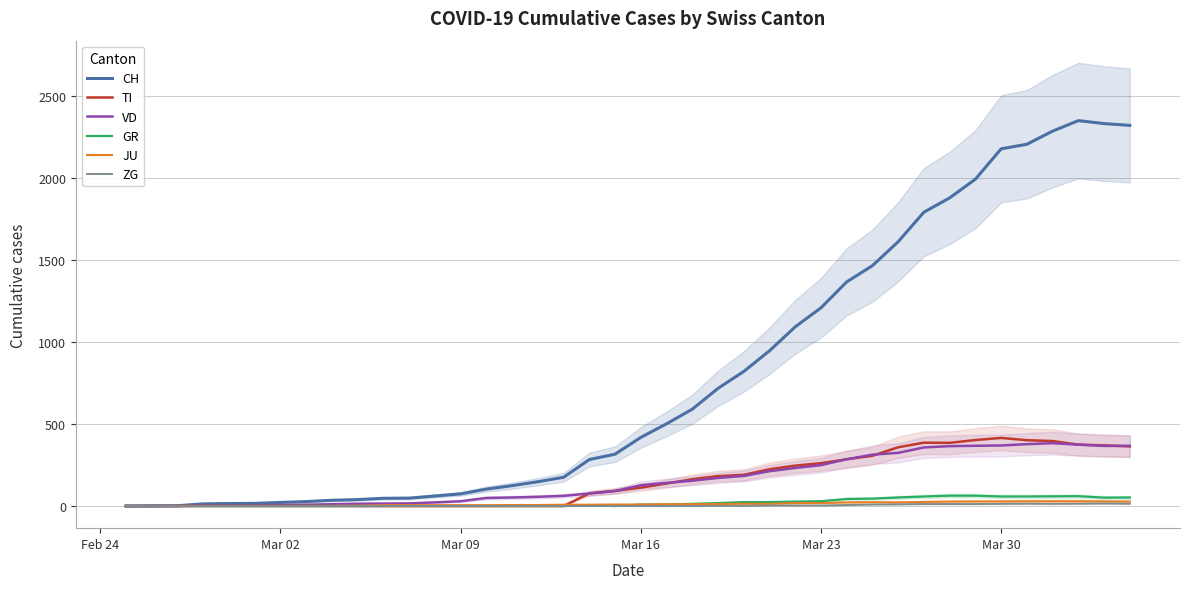

What is the maximum value for GR?

63